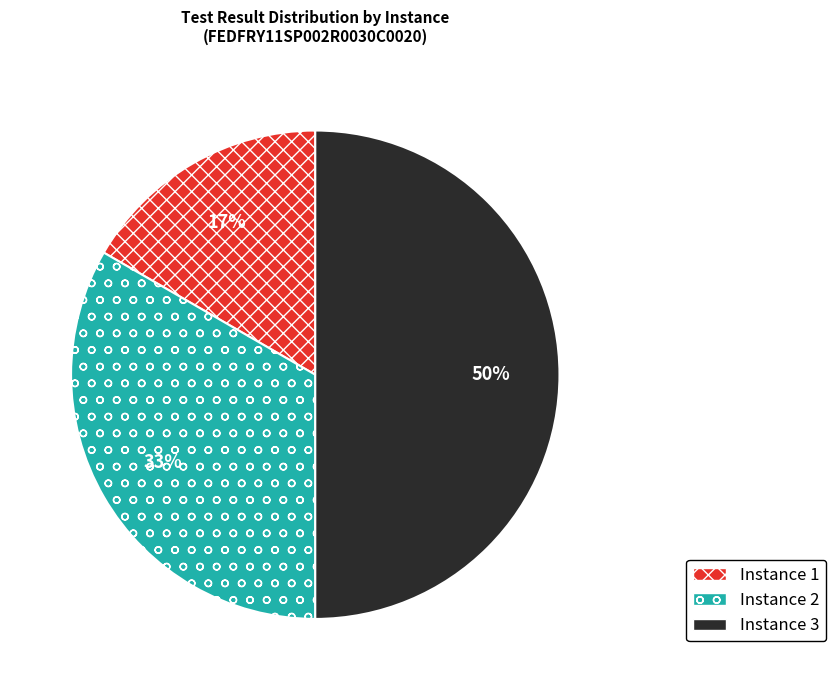

How many segments does this pie chart have?

3